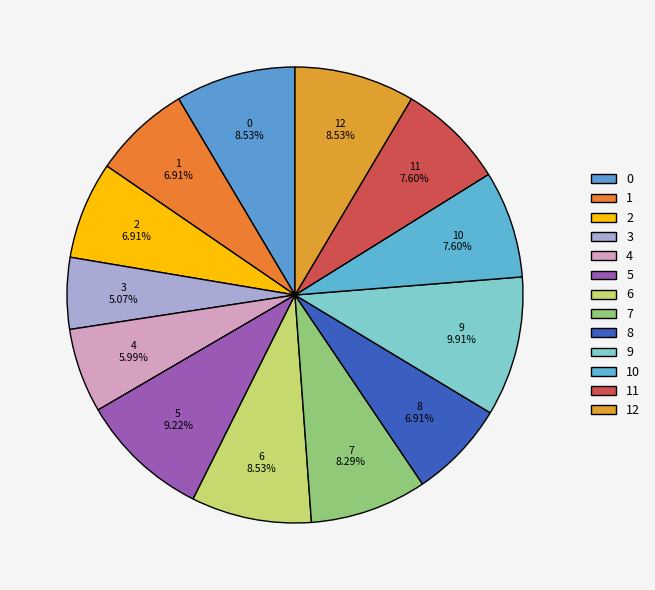

To the nearest percent, what is the difference between the largest and smallest slice percentages?

5%